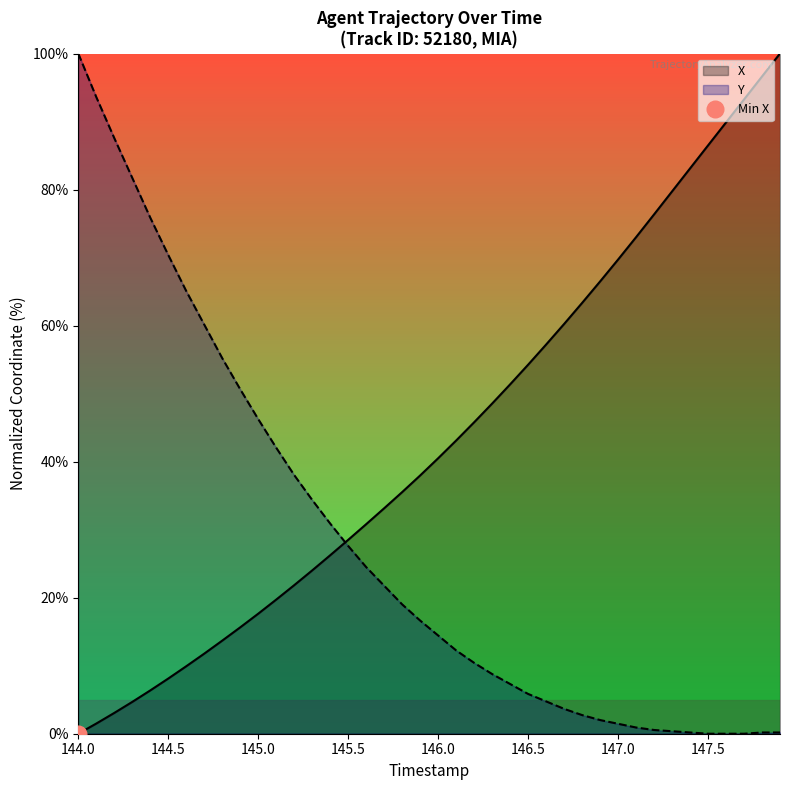

What is the maximum value for X?

100.0